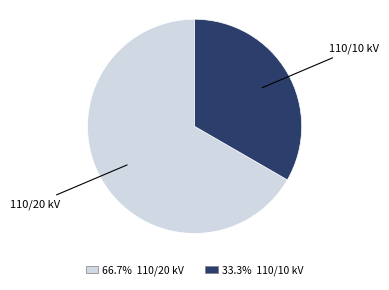

Is there any slice that represents more than half of the pie?

Yes